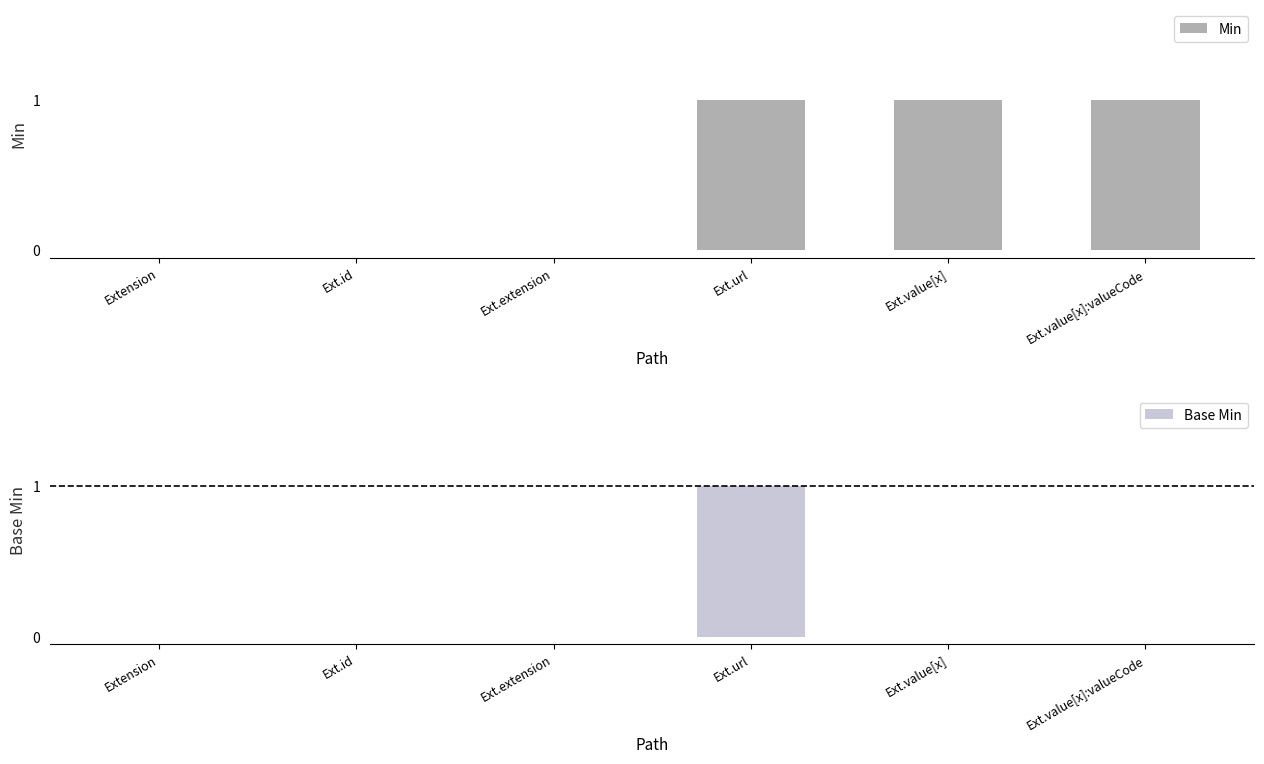

Which series has the widest spread of values?

Min